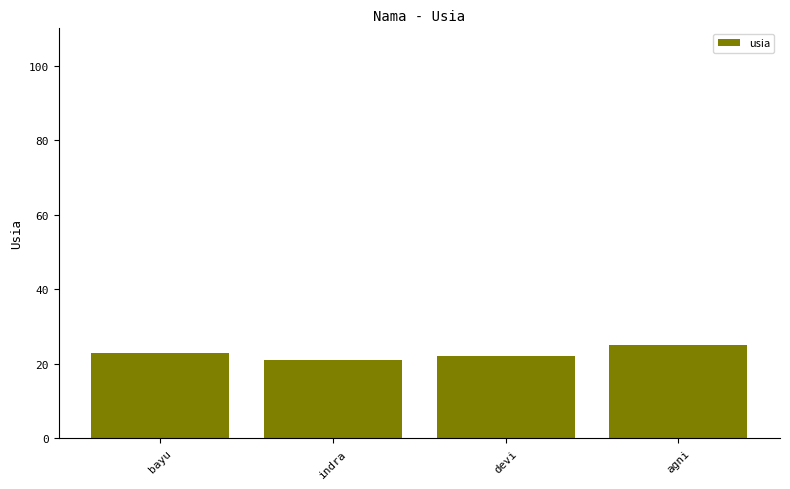

True or false: the data shows 21 at indra.

True